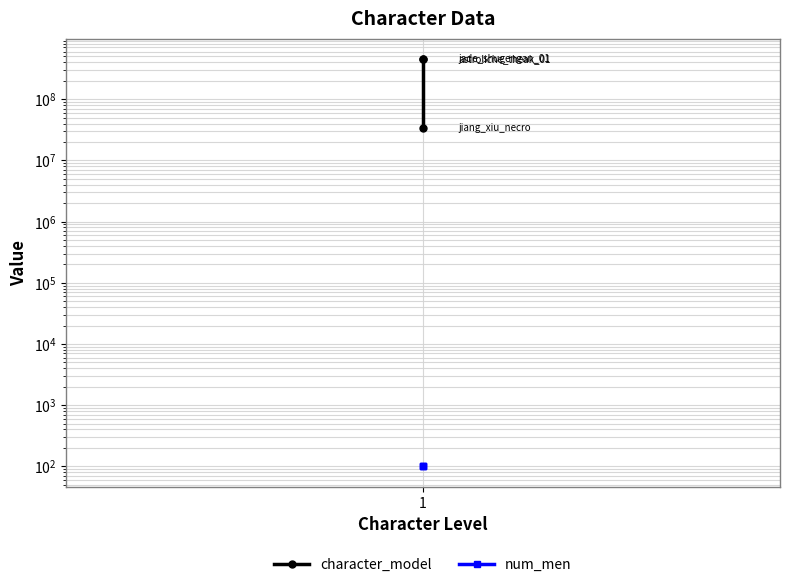

What are all the series names shown in the legend?

character_model, num_men